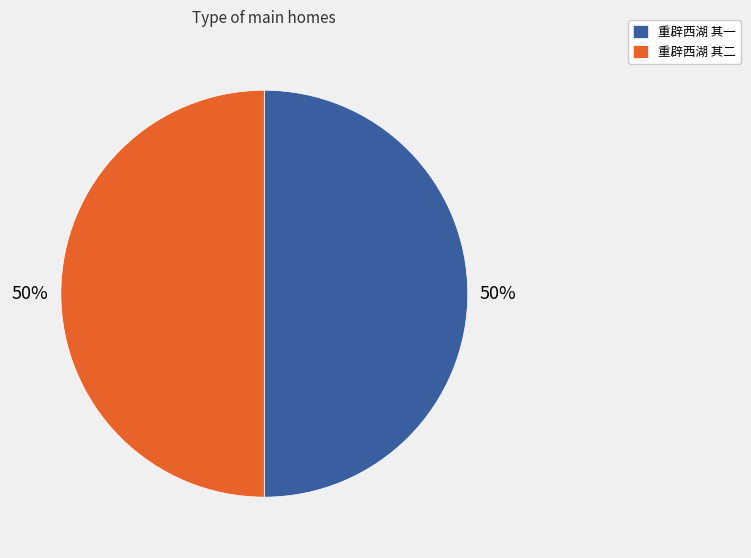

Is it true that 重辟西湖 其二 is 44% of the pie?

False